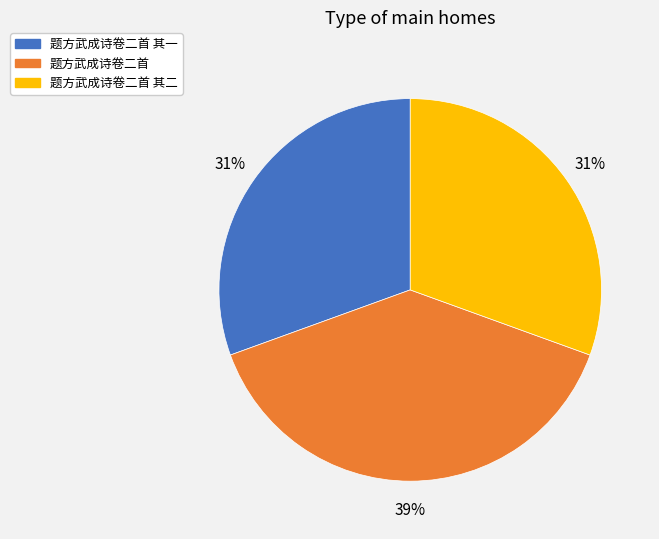

To the nearest percent, what portion does 题方武成诗卷二首 其二 represent?

31%